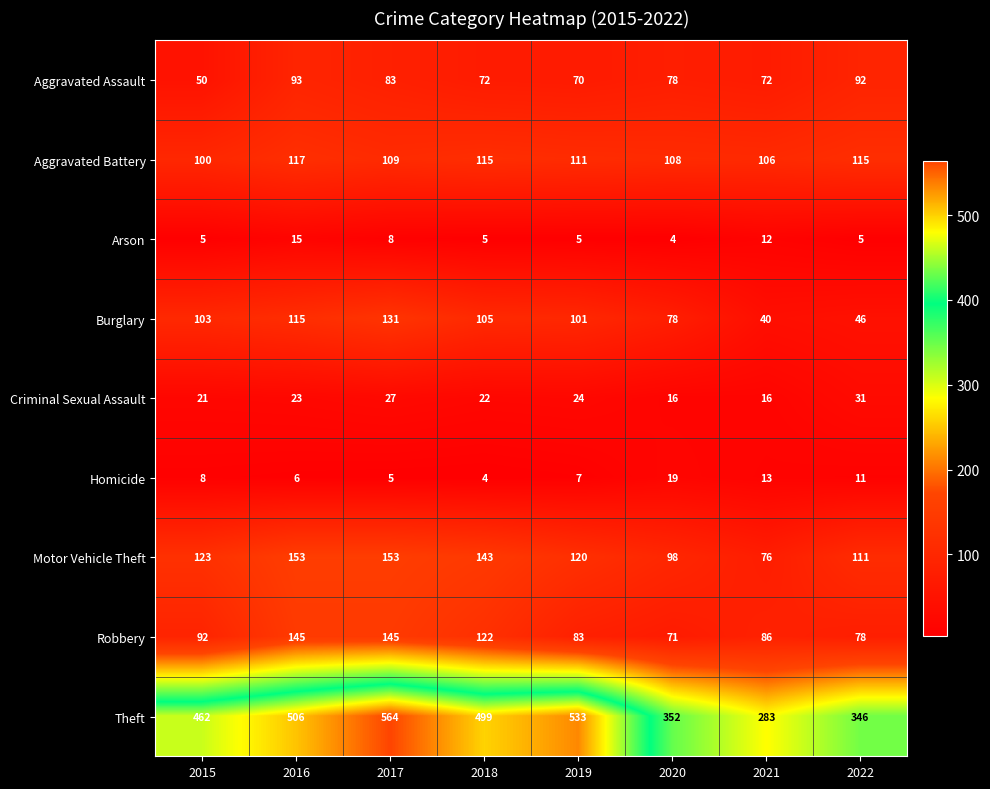

At which label does Aggravated Battery first exceed 111?

2016